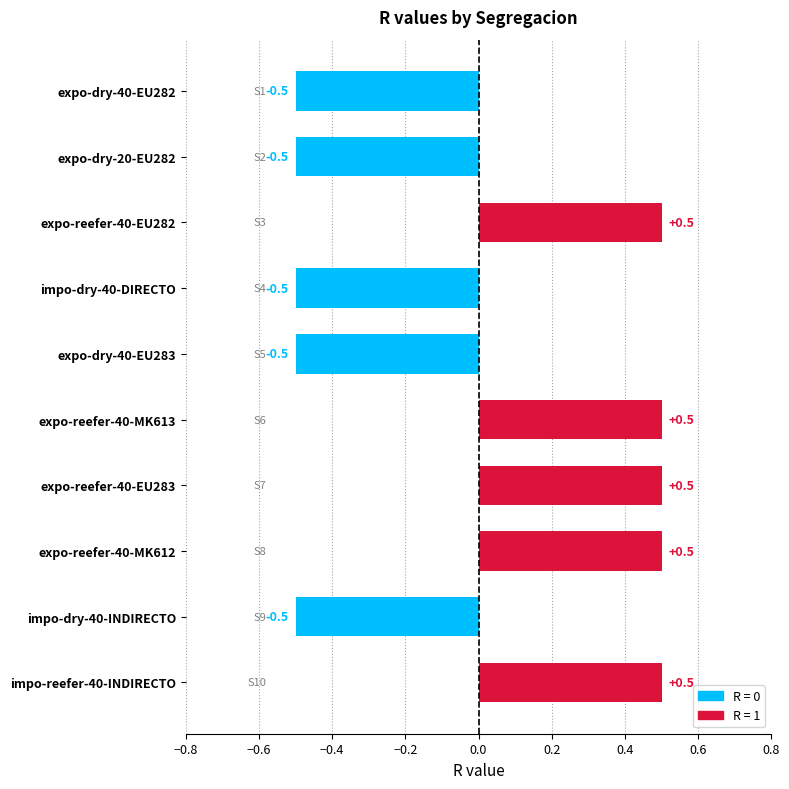

What position from the bottom is impo-dry-40-INDIRECTO?

2